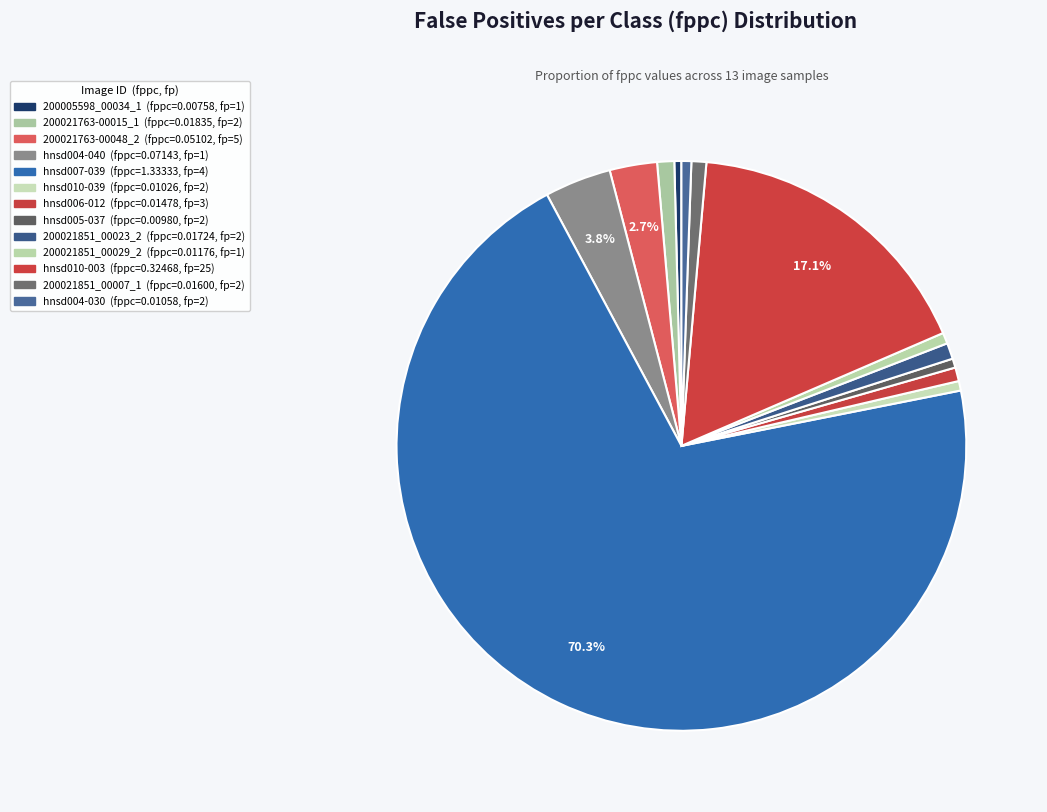

Count the number of slices in the pie.

13